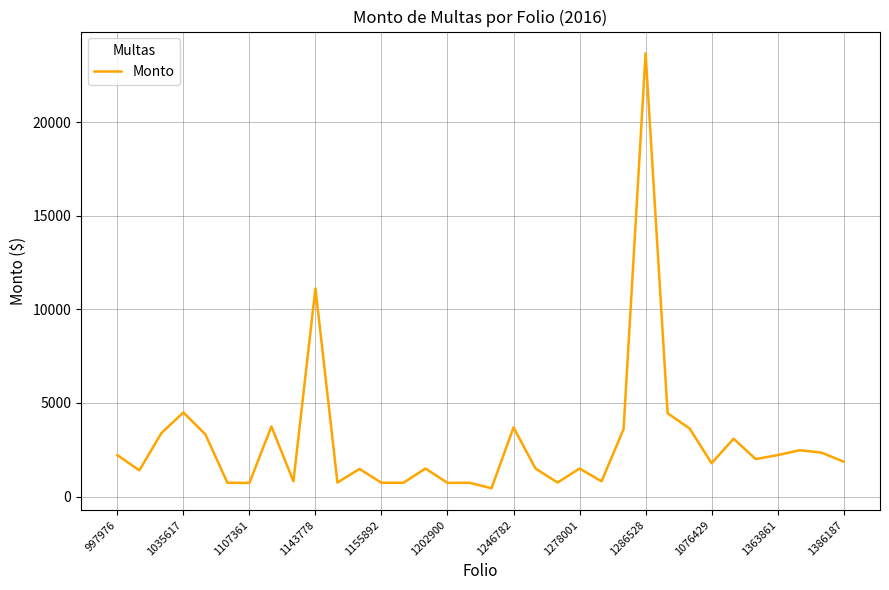

What is the greatest value displayed?

23669.7